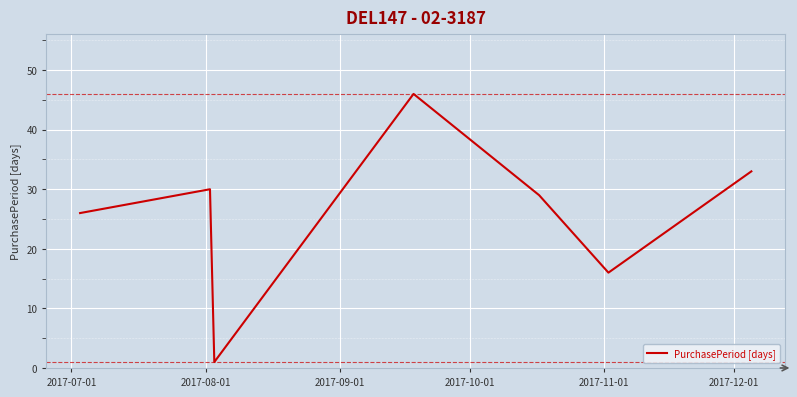

What is the maximum value shown in the chart?

46